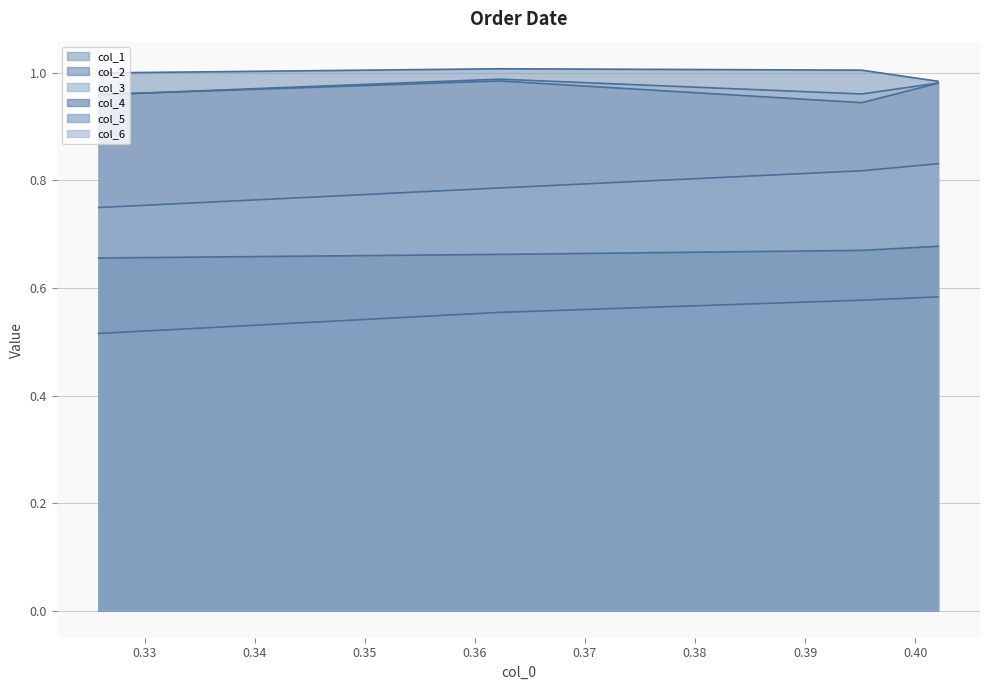

What is the lowest value of the col_4 series?

0.7